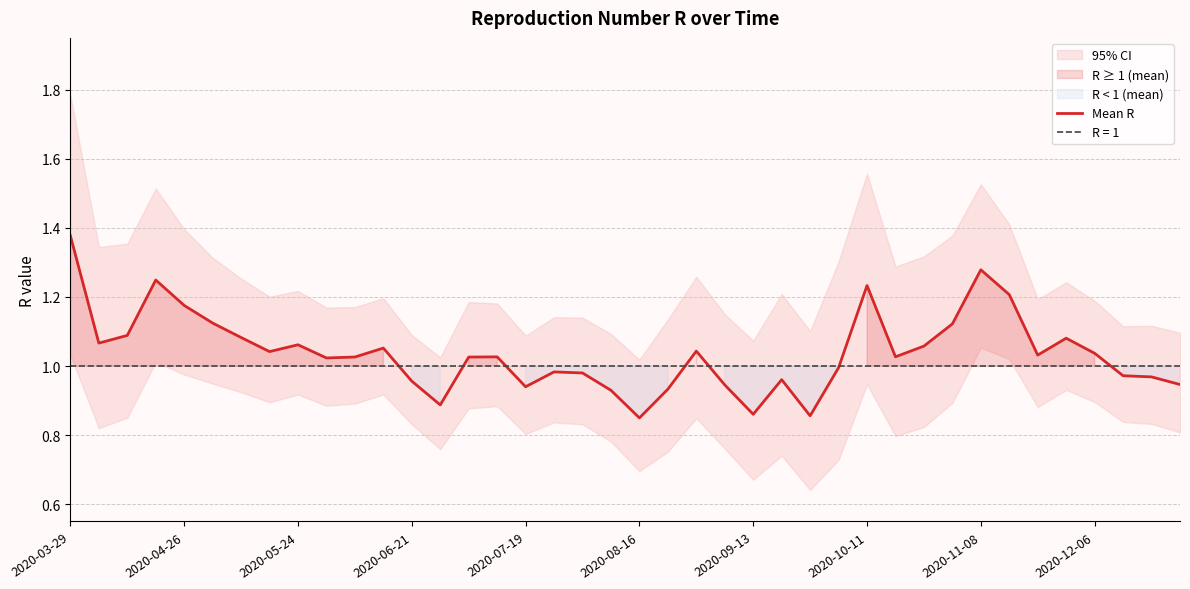

What is the change in value from 11 to 25?

-0.1